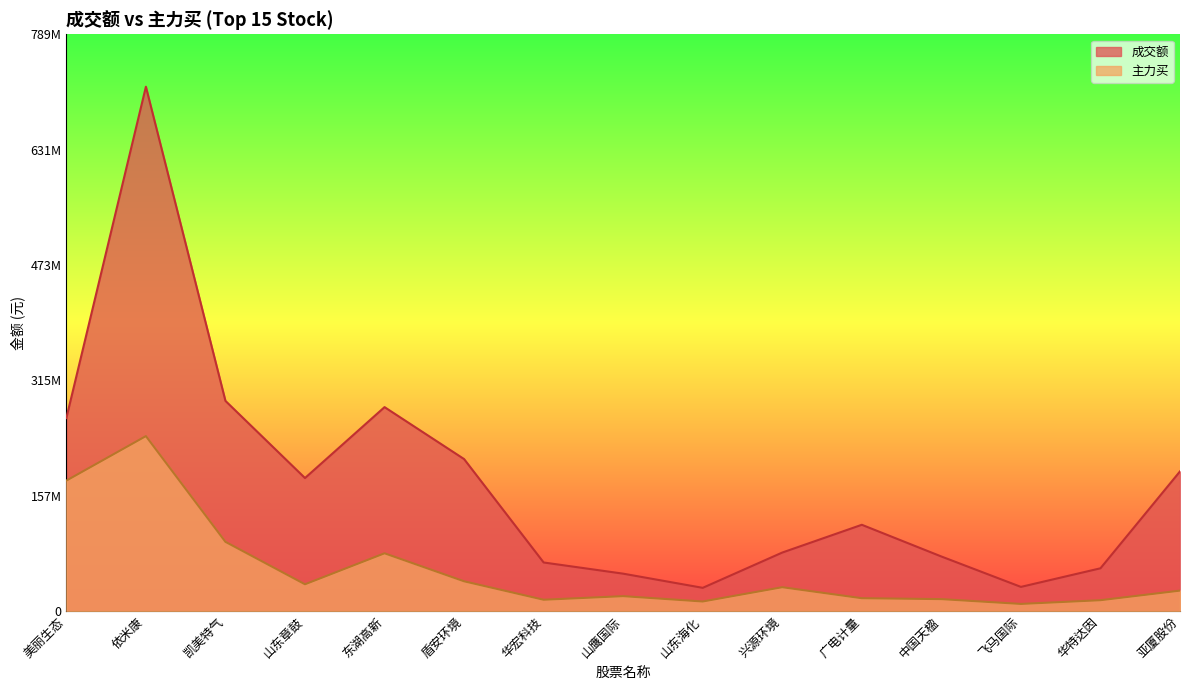

What is the difference between the maximum and minimum values in the 成交额 series?

685944376